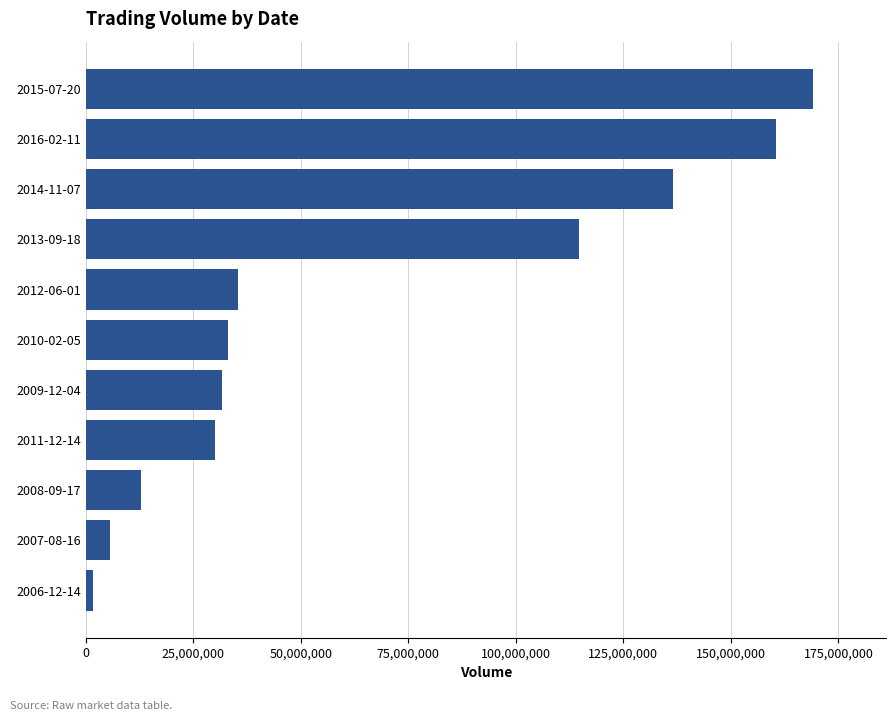

What is the average value?

66482973